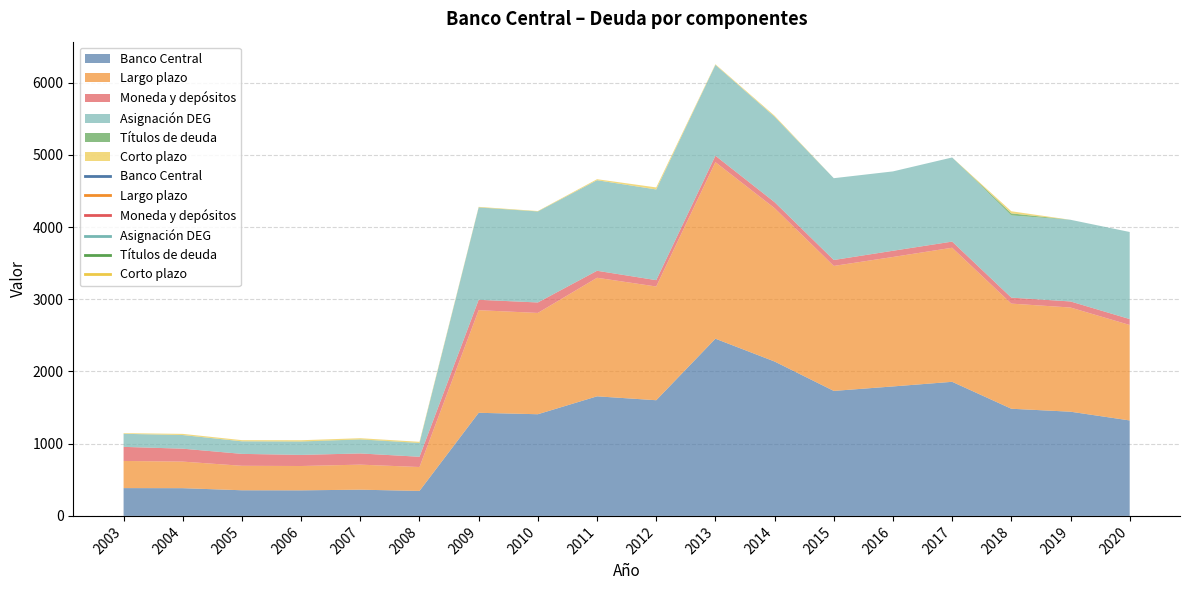

Reading left to right, transcribe all the data shown in this chart.

Banco Central: 2003=385	2004=384	2005=355	2006=354	2007=363	2008=346	2009=1428	2010=1408	2011=1656	2012=1602	2013=2454	2014=2138	2015=1731	2016=1793	2017=1857	2018=1484	2019=1443	2020=1322
Largo plazo: 2003=376	2004=368	2005=339	2006=337	2007=347	2008=331	2009=1421	2010=1403	2011=1642	2012=1575	2013=2445	2014=2124	2015=1731	2016=1793	2017=1857	2018=1456	2019=1443	2020=1322
Moneda y depósitos: 2003=195	2004=179	2005=165	2006=154	2007=155	2008=142	2009=144	2010=145	2011=97	2012=88	2013=89	2014=83	2015=82	2016=86	2017=85	2018=83	2019=84	2020=82
Asignación DEG: 2003=181	2004=189	2005=174	2006=183	2007=192	2008=189	2009=1277	2010=1258	2011=1254	2012=1256	2013=1258	2014=1183	2015=1133	2016=1099	2017=1165	2018=1138	2019=1131	2020=1206
Títulos de deuda: 2003=0	2004=0	2005=0	2006=3	2007=3	2008=3	2009=3	2010=3	2011=0	2012=0	2013=0	2014=0	2015=0	2016=0	2017=0	2018=29	2019=0	2020=0
Corto plazo: 2003=9	2004=16	2005=16	2006=17	2007=16	2008=15	2009=7	2010=5	2011=14	2012=28	2013=9	2014=14	2015=0	2016=0	2017=0	2018=29	2019=0	2020=0